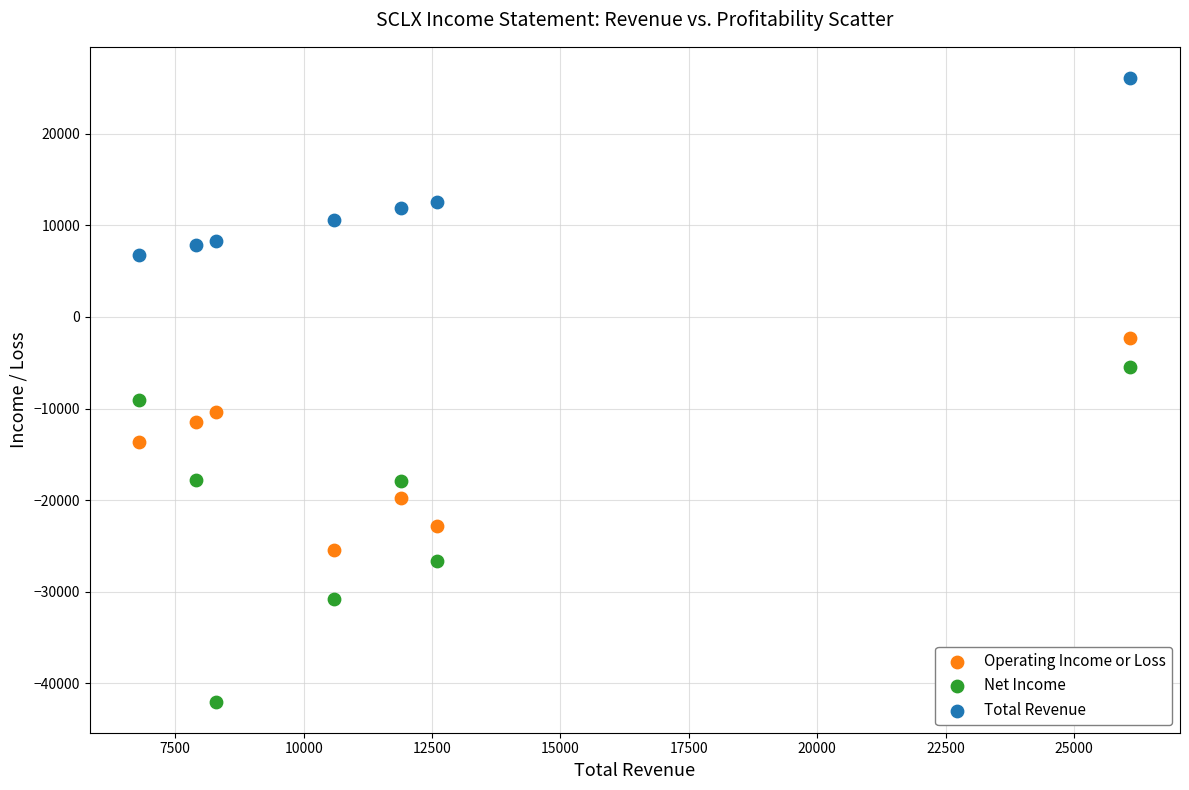

Which series contains the highest Y value?

Total Revenue